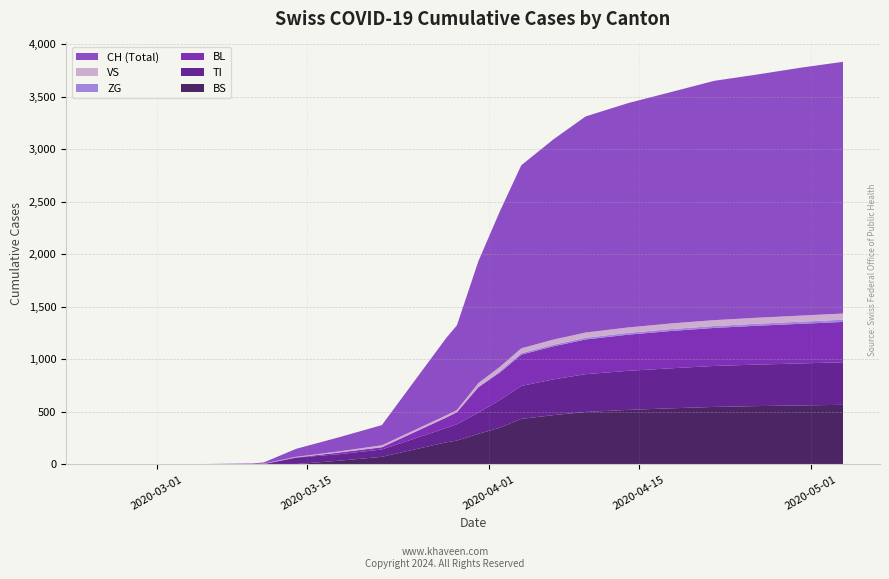

What is the maximum value for BS?

568